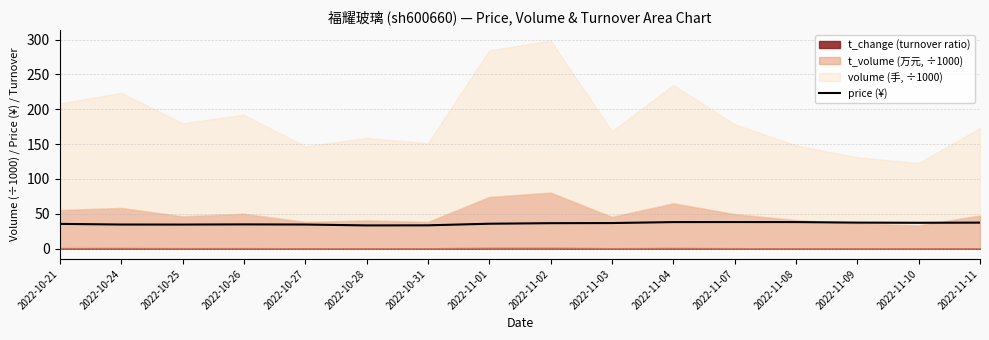

Between 2022-10-31 and 2022-10-27, which is larger?

2022-10-27